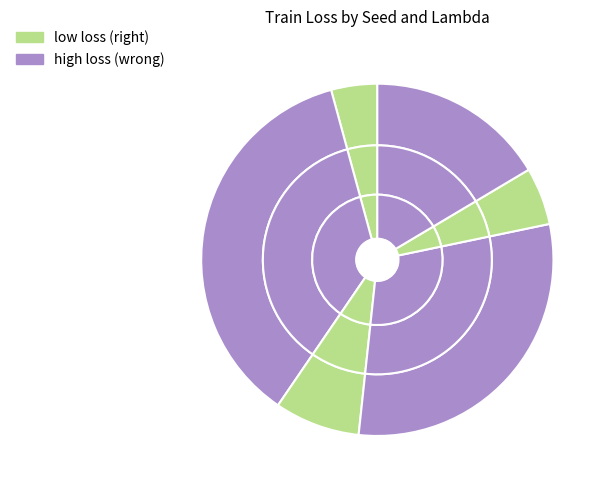

Does seed=42, lamb=0.001 represent more than half of the total?

No